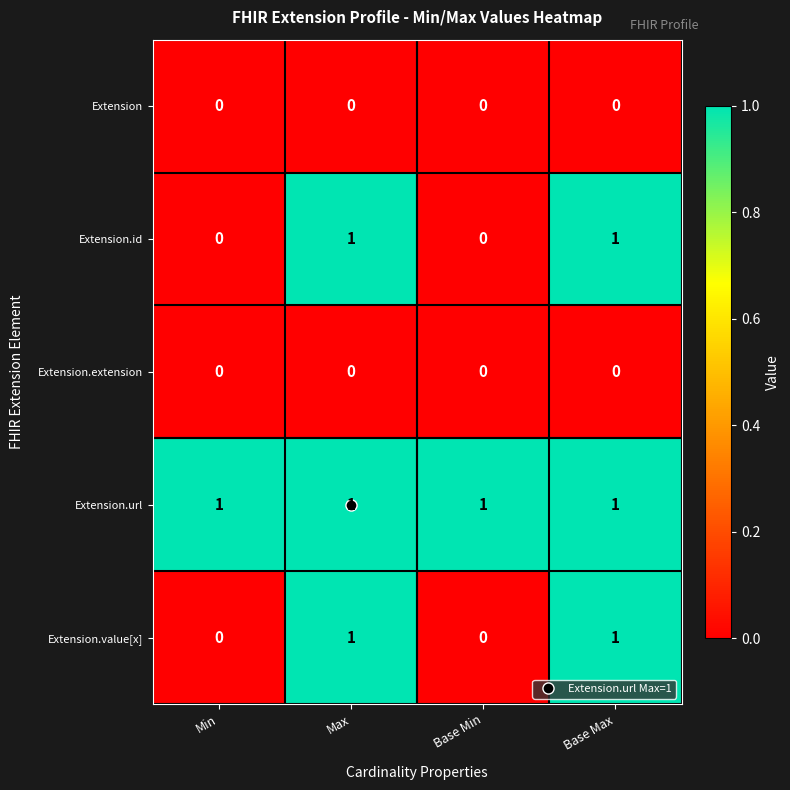

What is the total value across all series at Base Max?

3